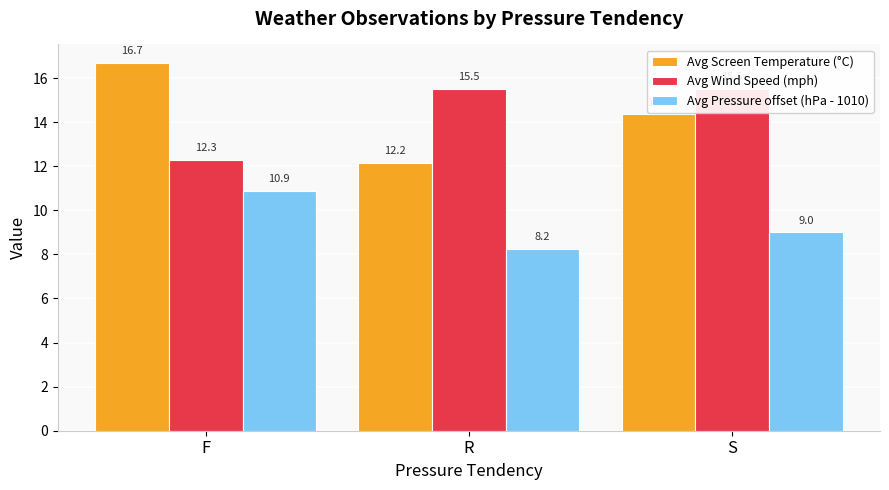

What is the difference between the second highest and minimum values in the Avg Screen Temperature (°C) series?

2.2